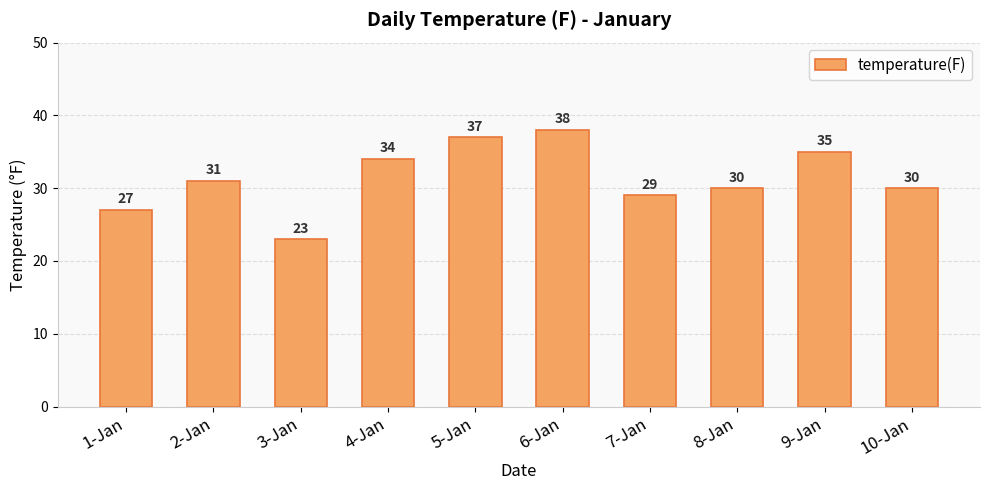

What is the approximate value at 2-Jan, to the nearest 10?

30